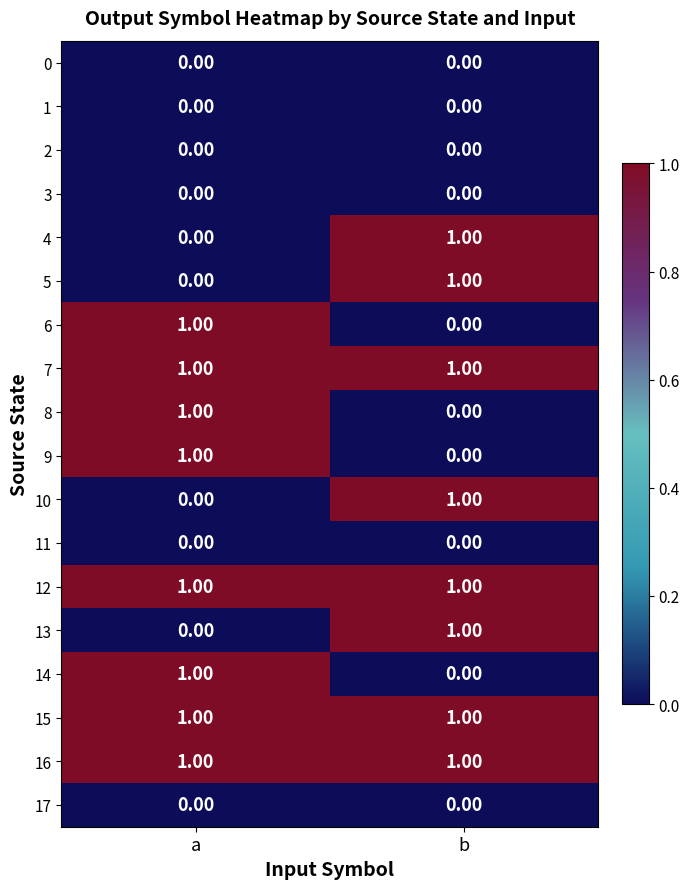

Is the value of 9 at b greater than the value of 13 at b?

No